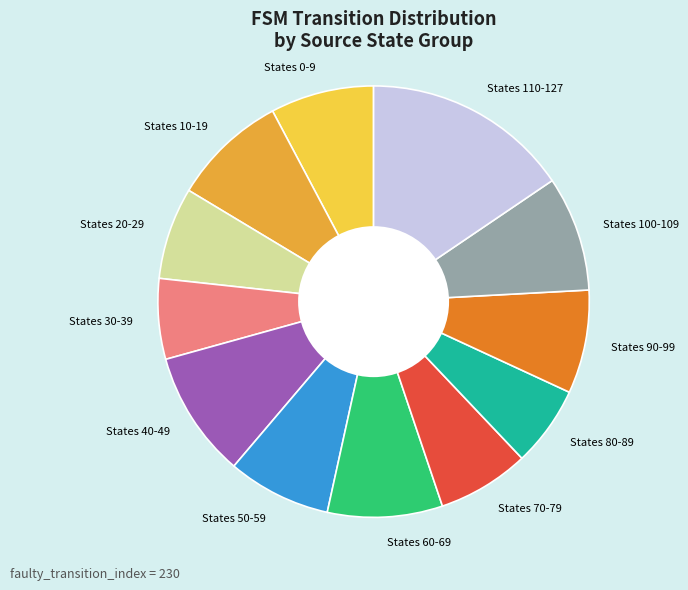

Which category has the biggest portion of the pie?

States 110-127